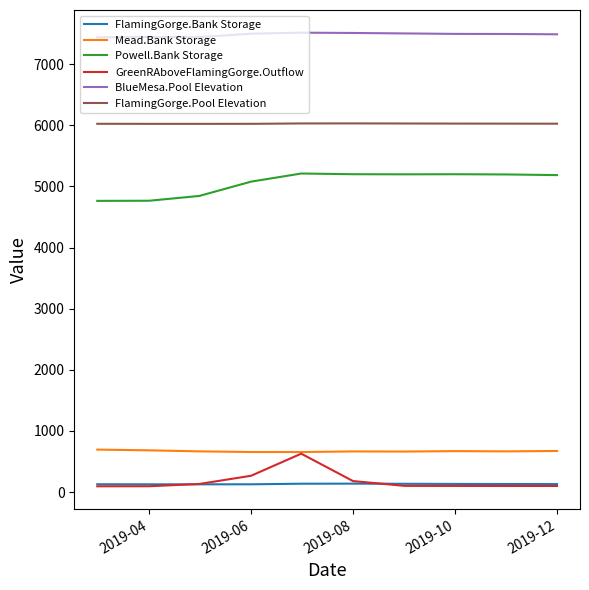

In Mead.Bank Storage, how many points are higher than both neighbors (excluding endpoints)?

2